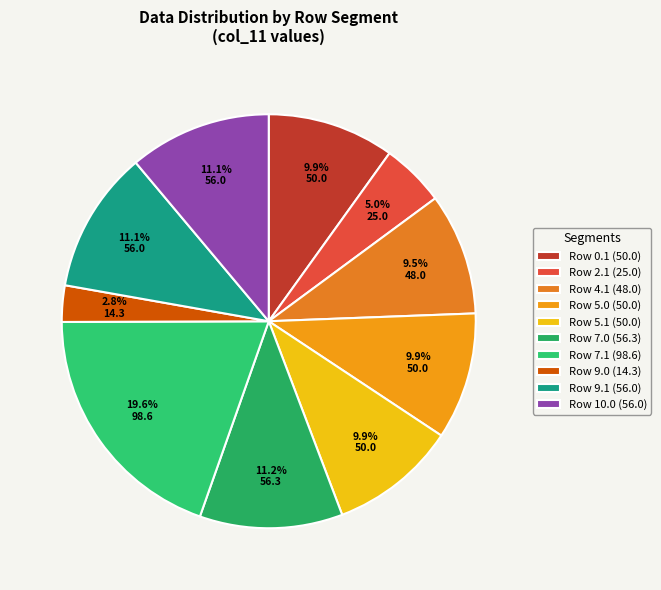

Count the number of slices in the pie.

10